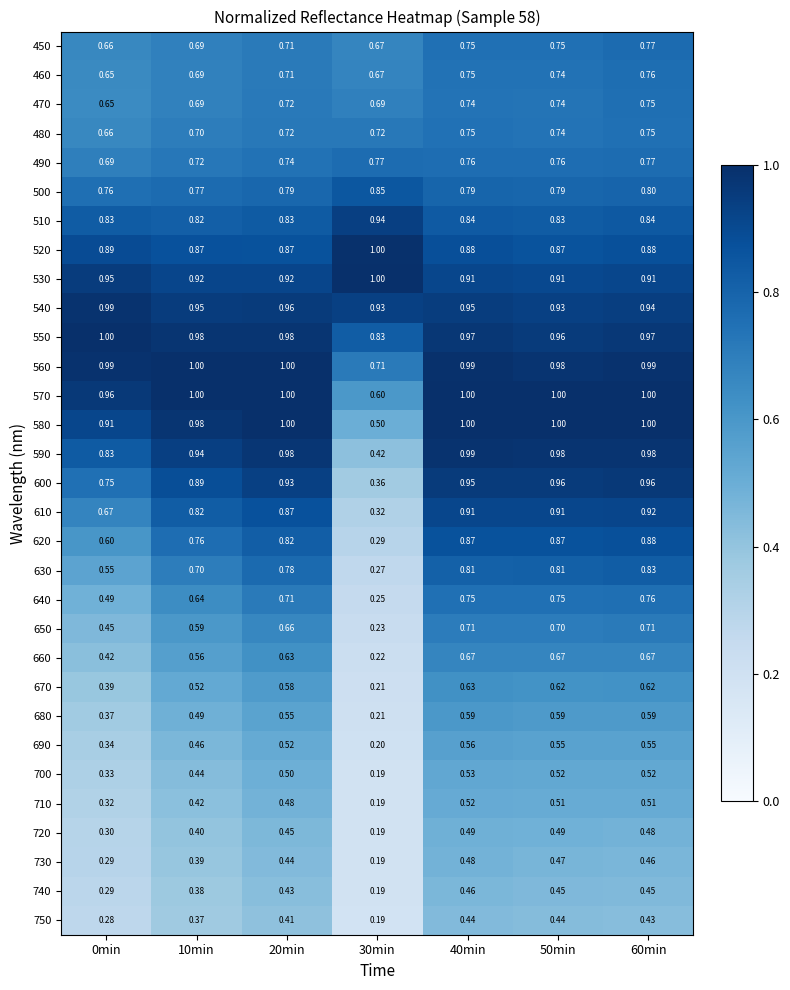

Is the value of 570 at 50min greater than the value of 690 at 0min?

Yes